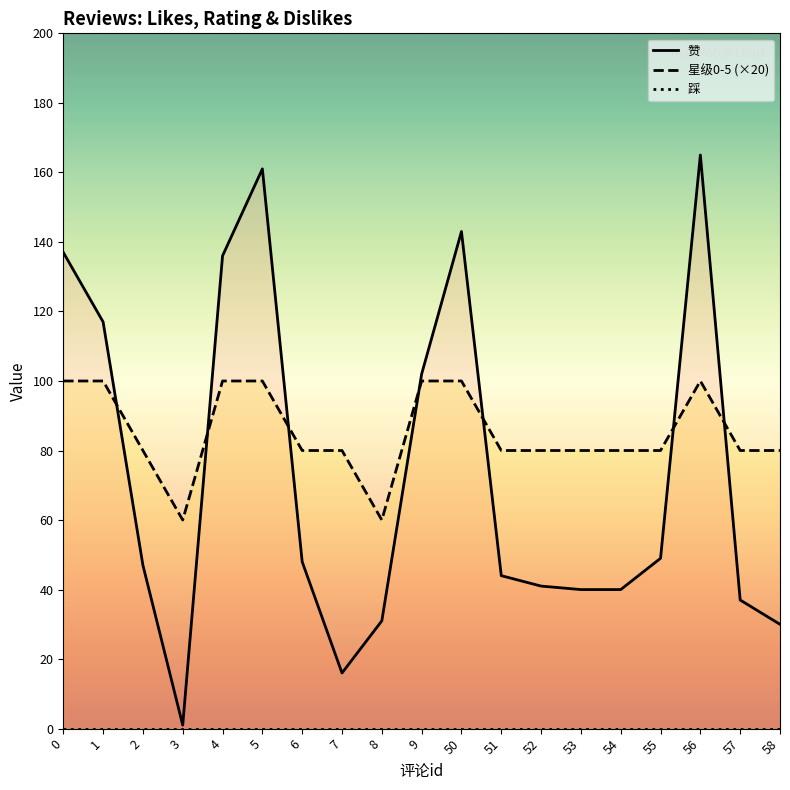

Does the chart display data point markers on the line(s)?

No